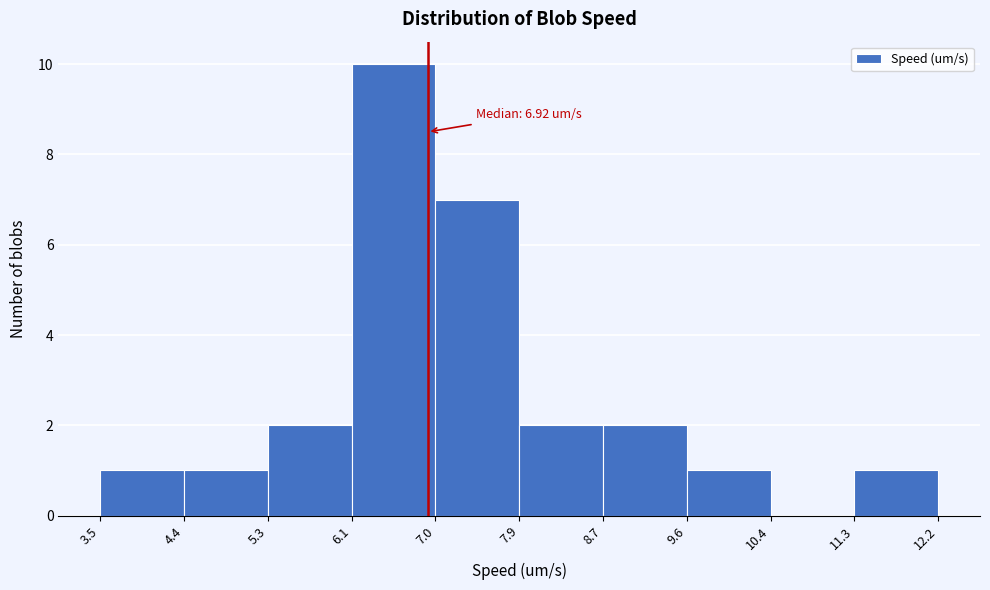

Over which range of the x-axis is the bar tallest?

6.1 to 7.0